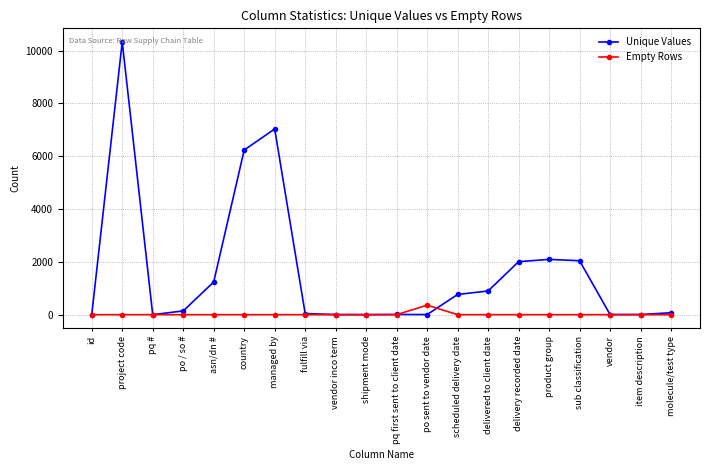

Does the chart display data point markers on the line(s)?

Yes